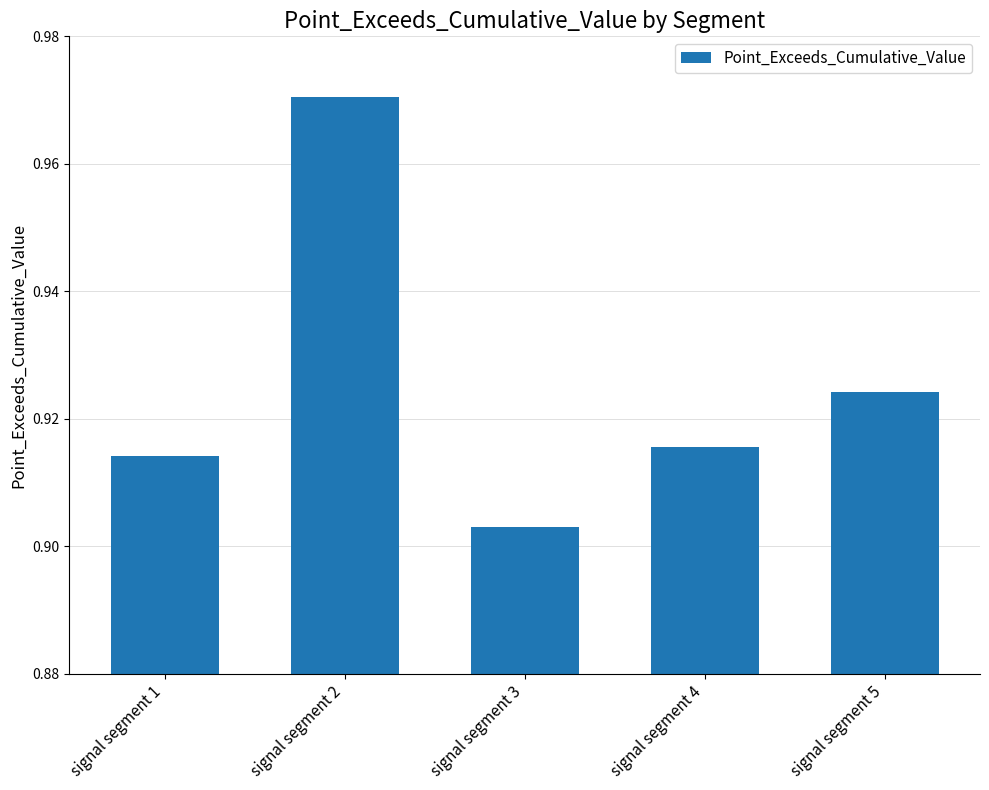

Rank the categories by value from highest to lowest.

signal segment 2, signal segment 5, signal segment 4, signal segment 1, signal segment 3